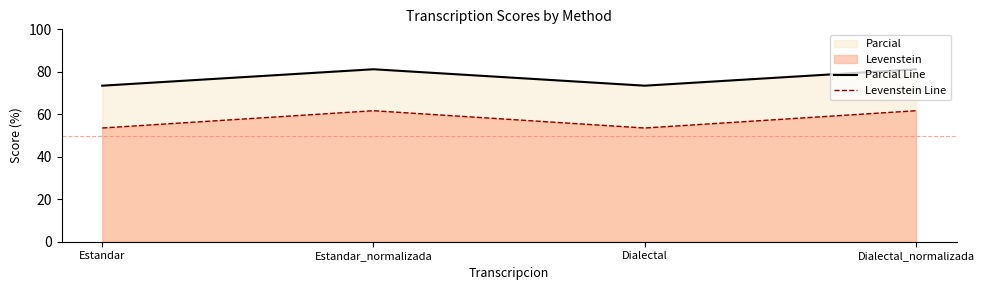

Reading left to right, transcribe all the data shown in this chart.

Parcial Line: Estandar=73.5	Estandar_normalizada=81.2	Dialectal=73.5	Dialectal_normalizada=81.2
Levenstein Line: Estandar=53.5	Estandar_normalizada=61.7	Dialectal=53.5	Dialectal_normalizada=61.7